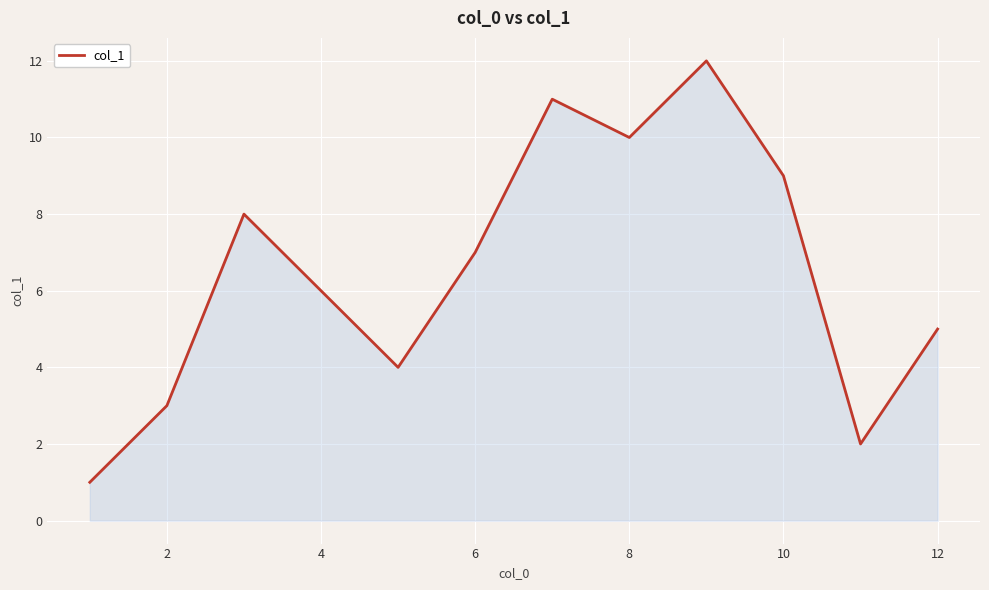

What is the difference between the maximum and minimum values?

11